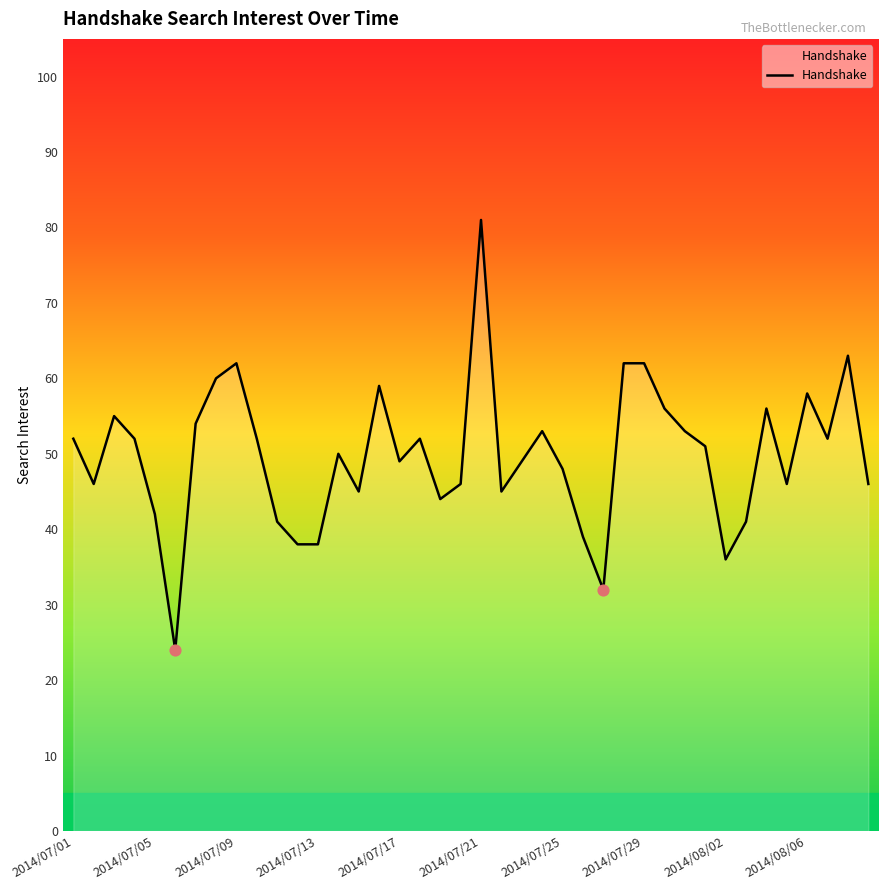

What is the maximum value shown in the chart?

81